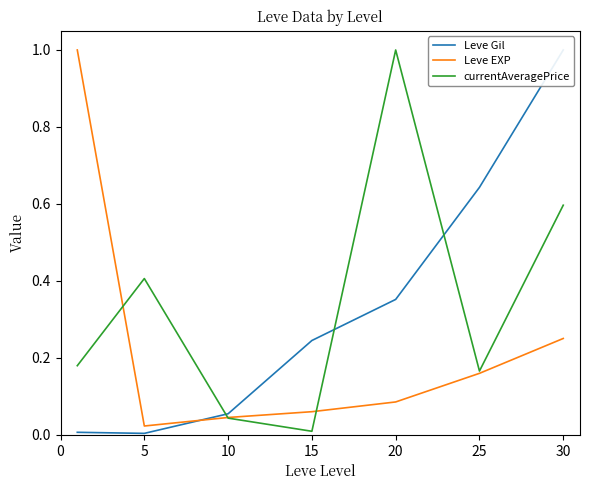

The value of Leve EXP at 5 is 0.0. True or false?

True